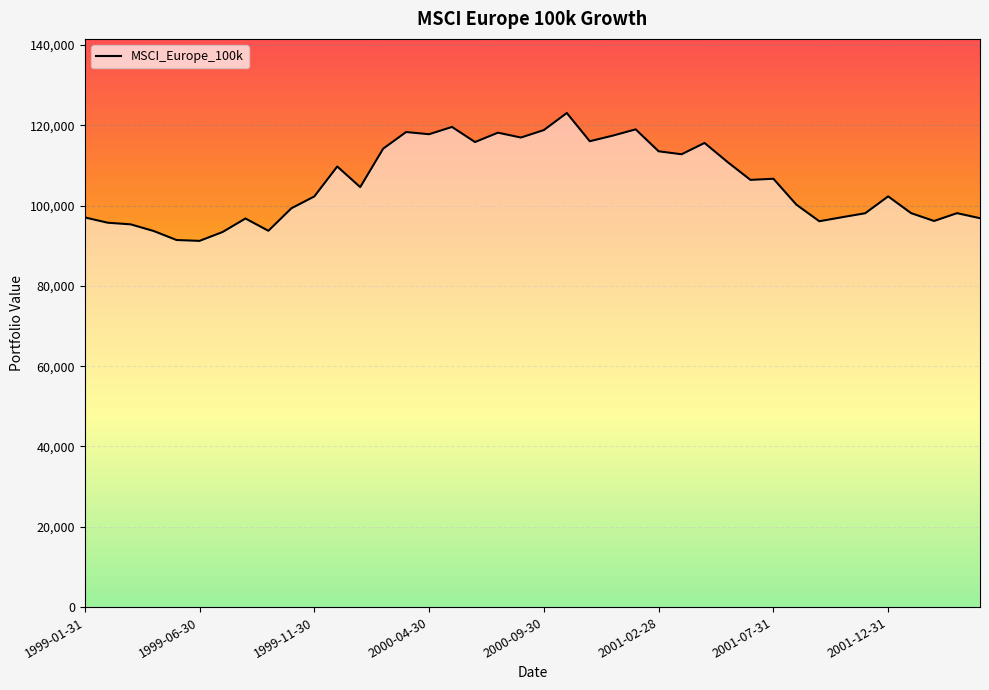

What is the minimum value shown in the chart?

91193.7